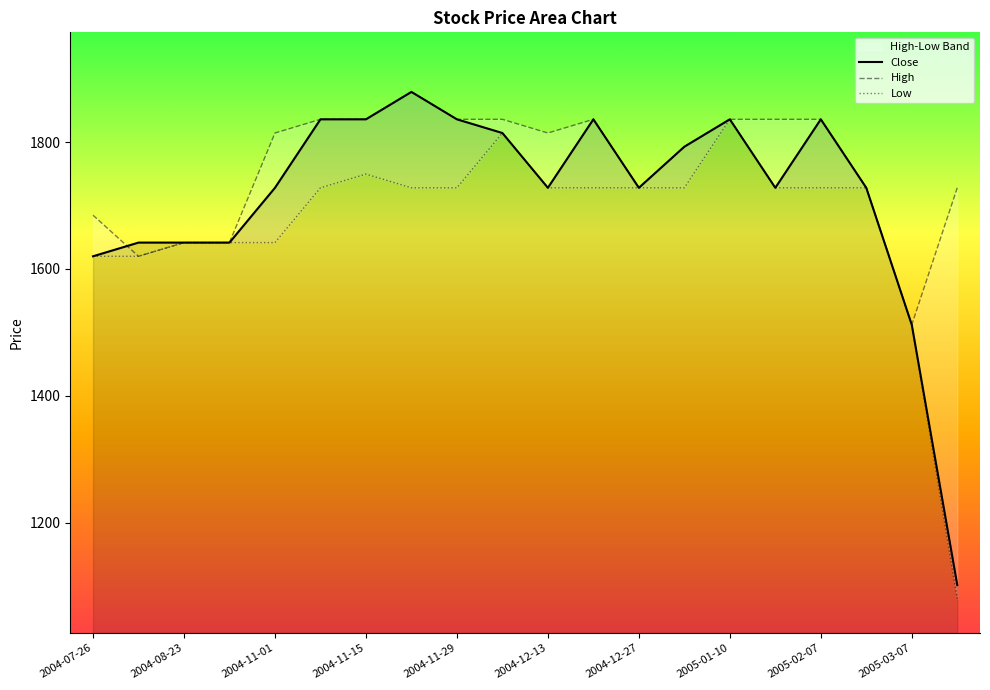

The value of Close at 2005-03-07 is 2638.0. True or false?

False